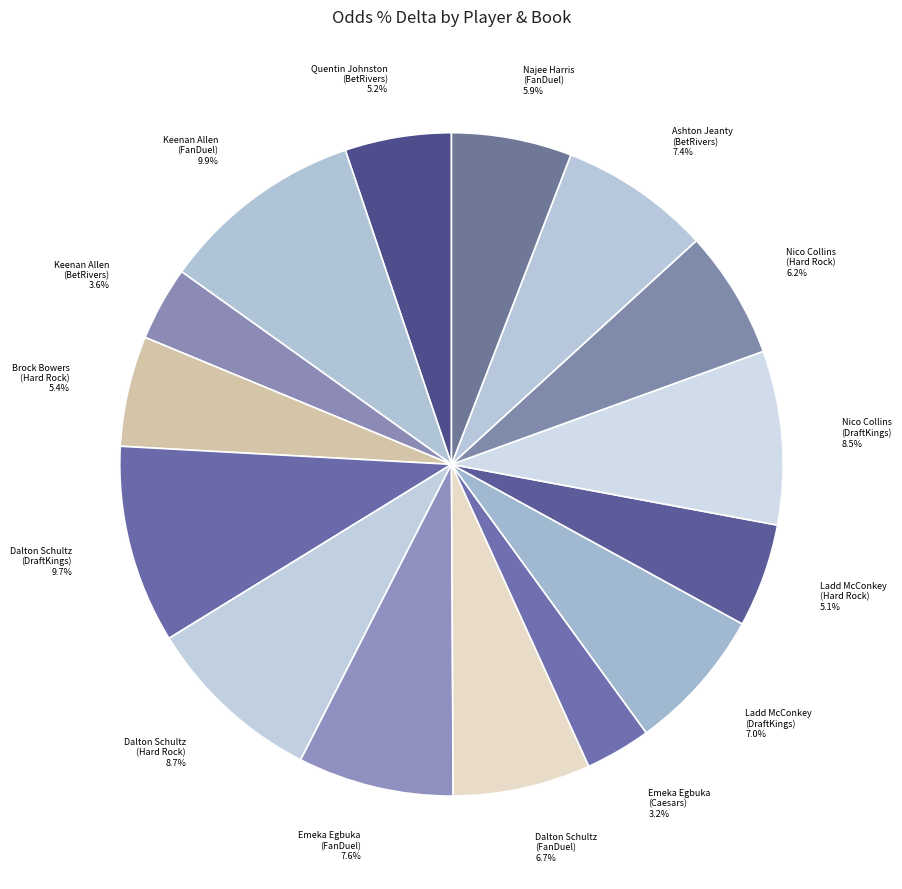

Does Quentin Johnston (BetRivers) 5.2% account for over 50% of the chart?

No